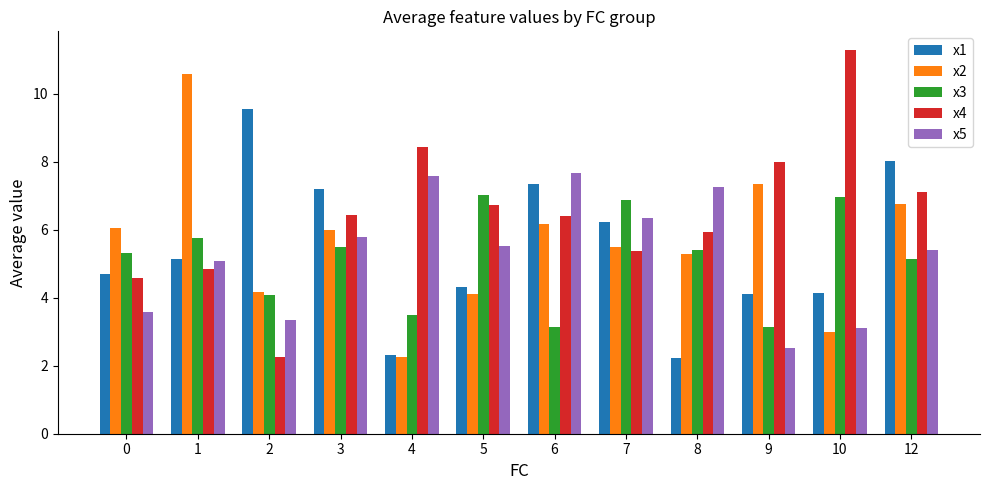

Which series has the largest total across all categories?

x4